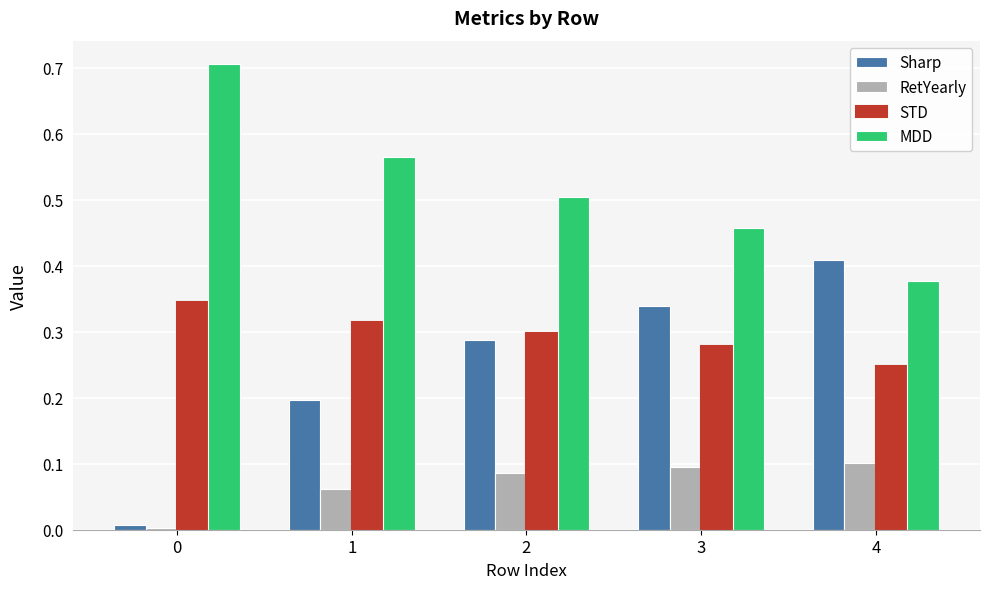

The RetYearly series shows 0.1 at 1. True or false?

True